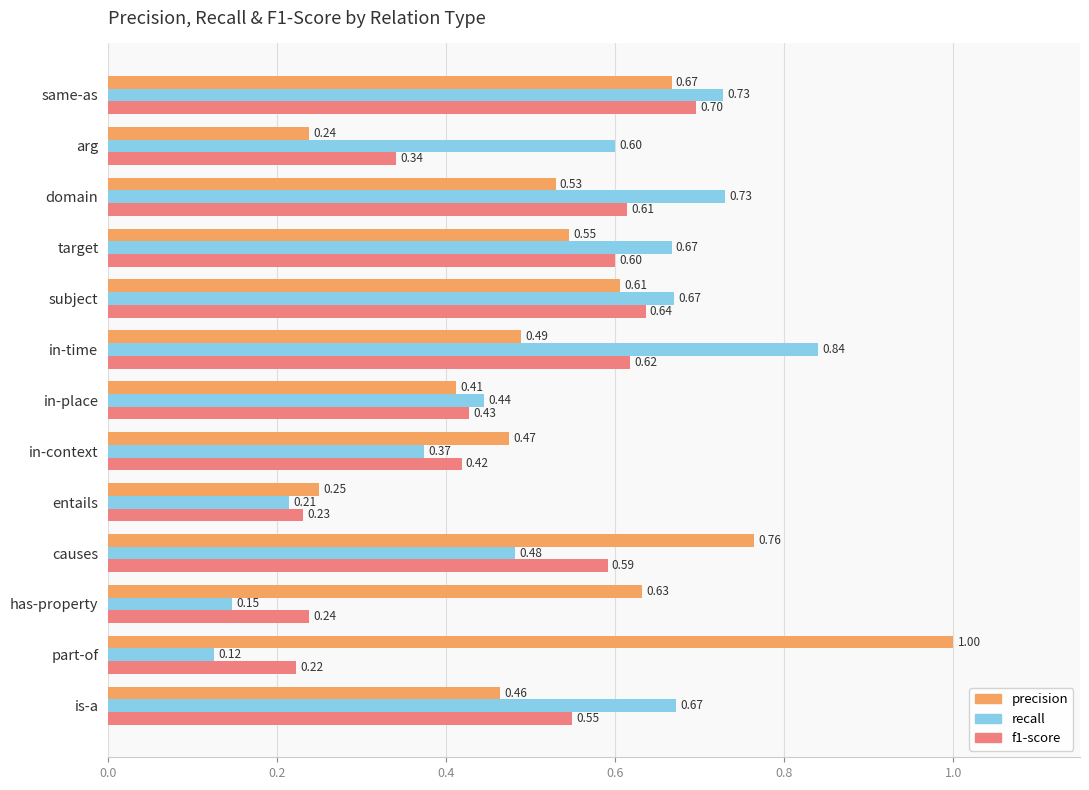

At which category is the sum across all series the highest?

same-as